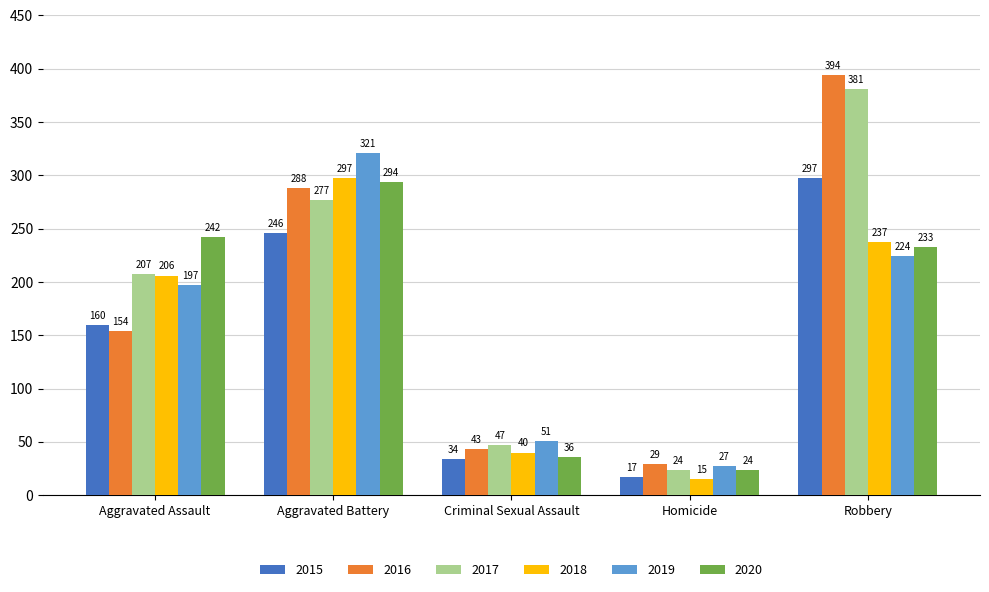

Which series has the largest total across all categories?

2017